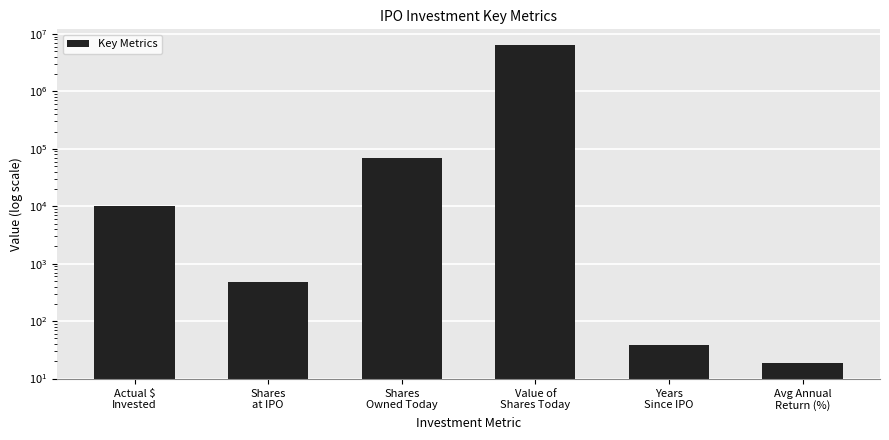

The value at Shares
at IPO is 476.0. True or false?

True